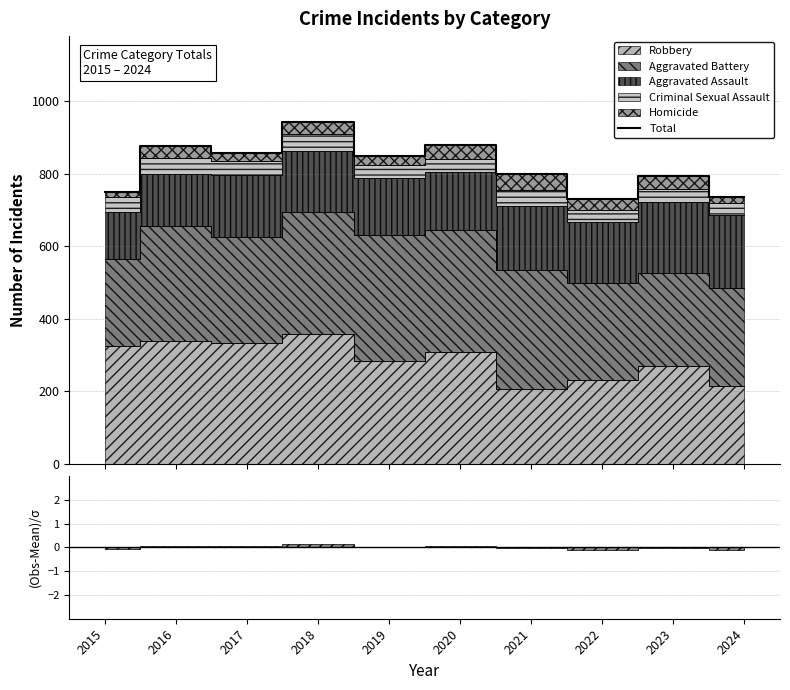

What is the maximum value shown in the chart?

943